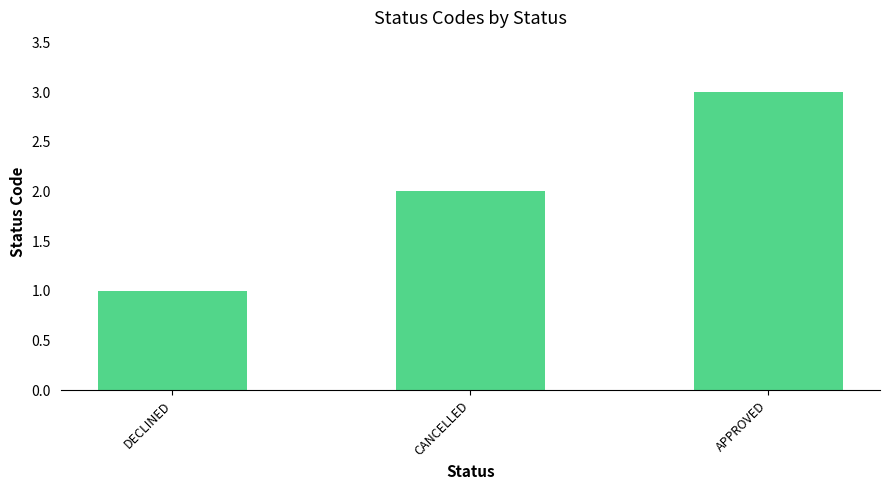

Rank the categories by value from lowest to highest.

DECLINED, CANCELLED, APPROVED